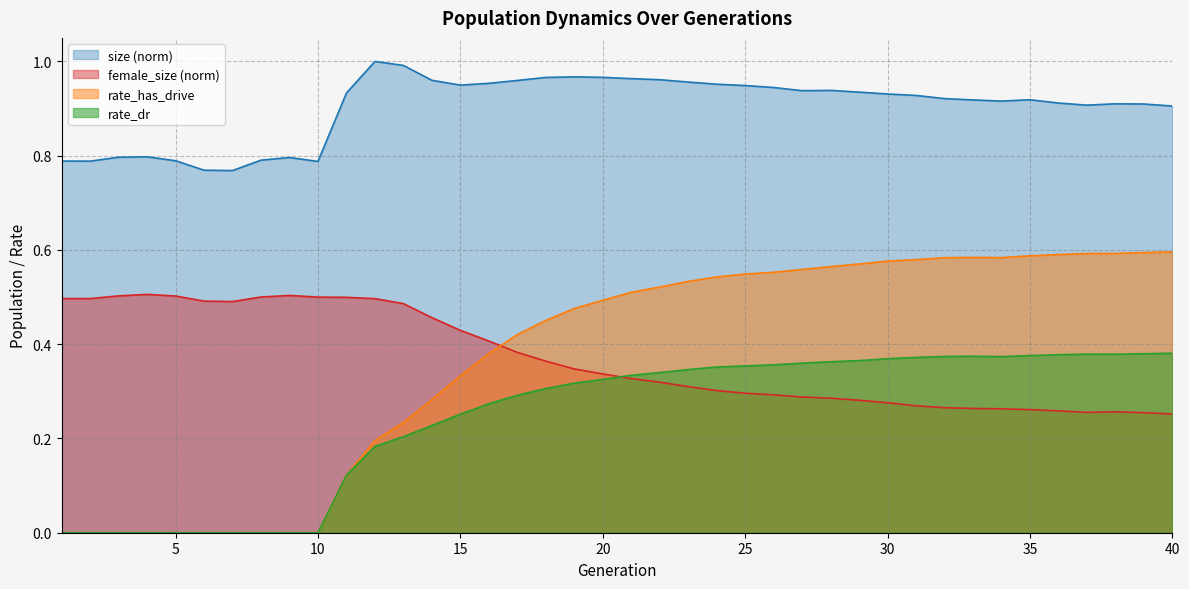

At which category is the sum across all series the highest?

30